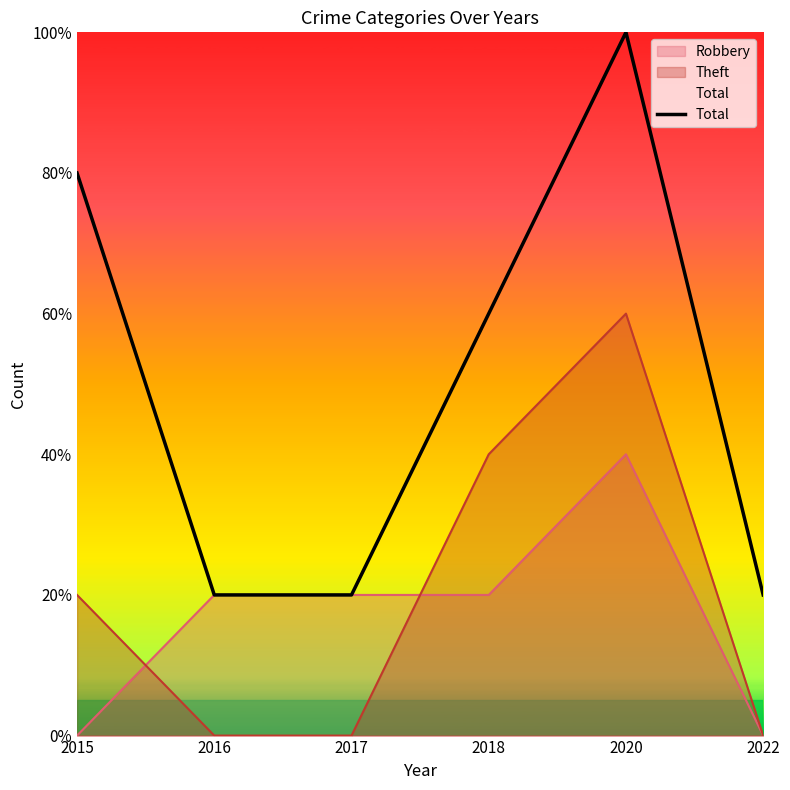

Which has a higher value, 2017 or 2016?

2017